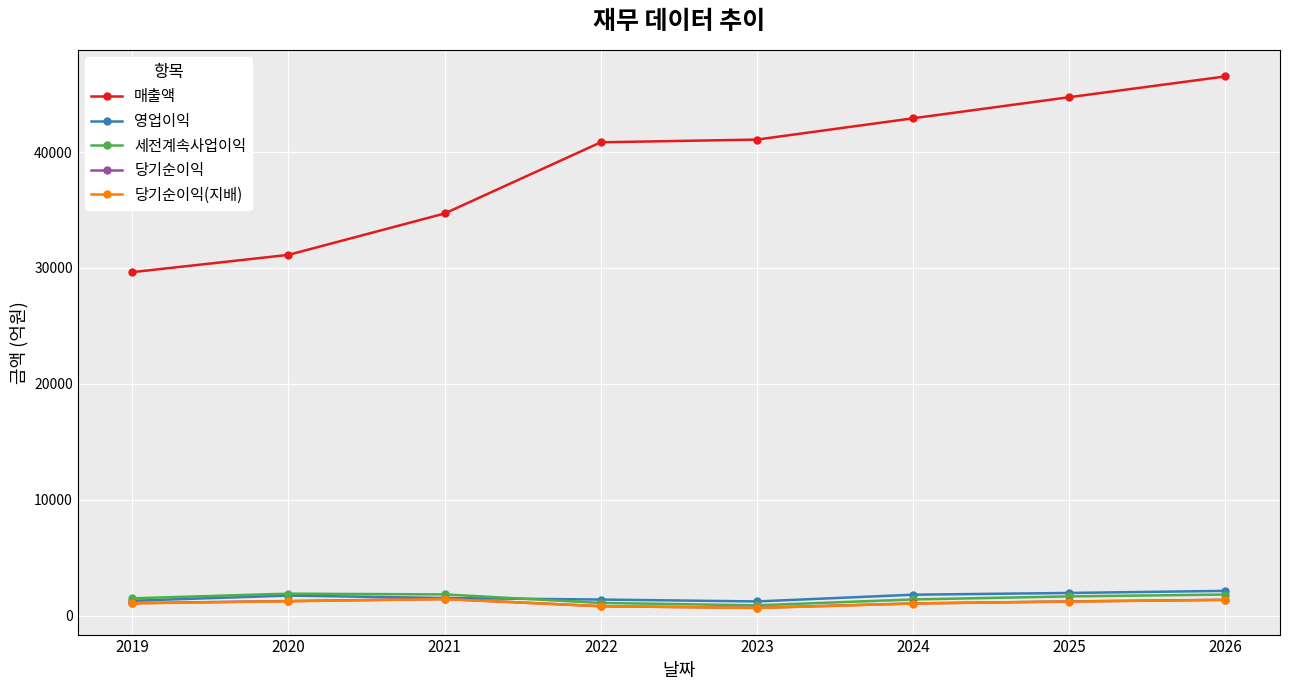

The 당기순이익(지배) series shows 831 at 2022. True or false?

True